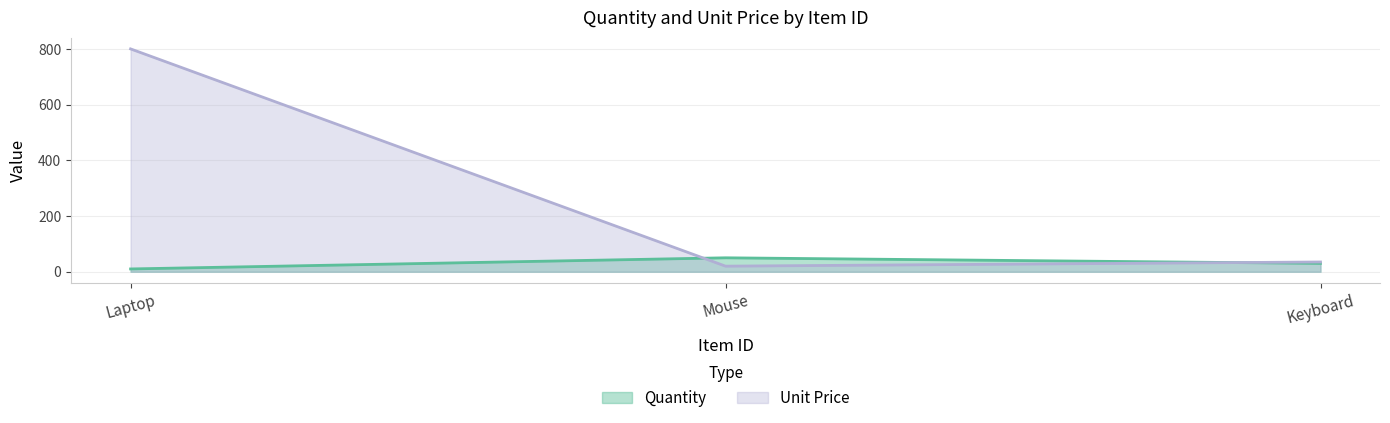

Between Mouse and Keyboard, which series saw the biggest shift?

Quantity